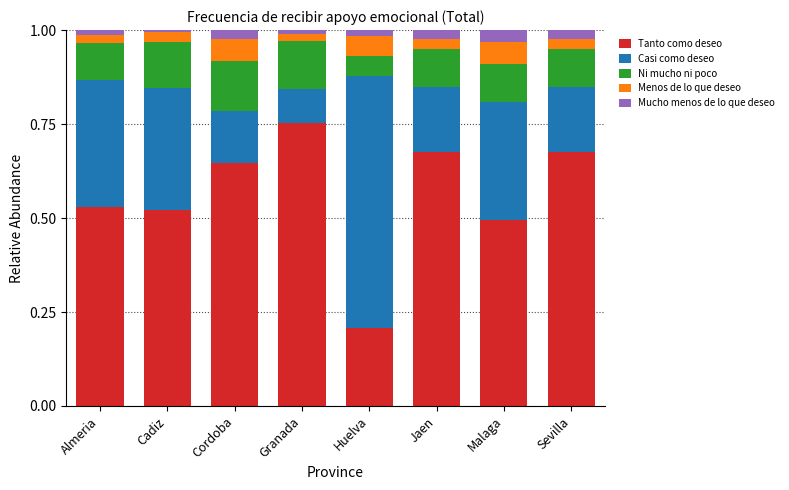

The value of Tanto como deseo at Cadiz is 0.5. True or false?

True